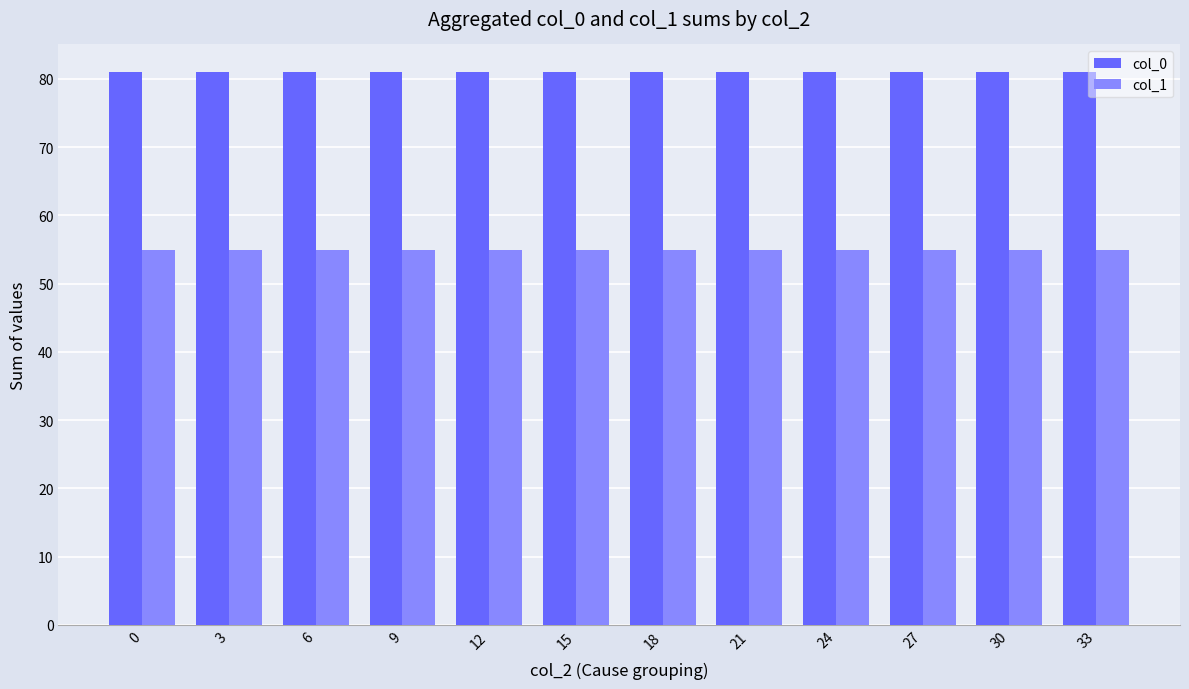

What is the total value across all series at 24?

135.9